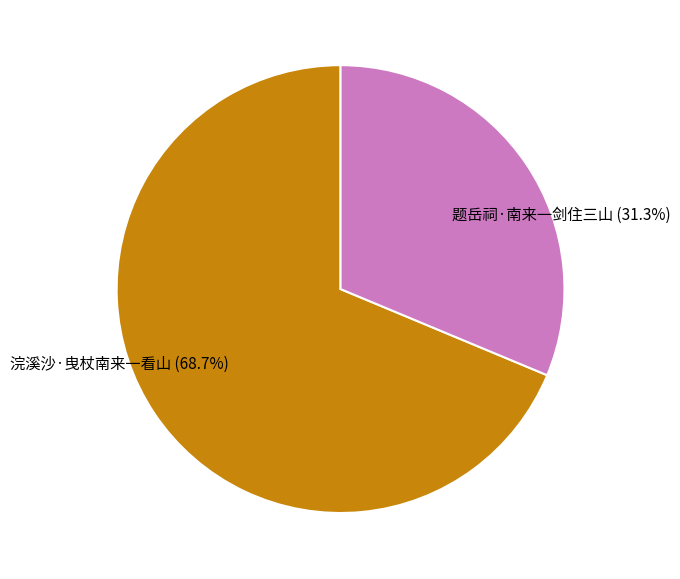

To the nearest percent, what is the average slice percentage?

50%